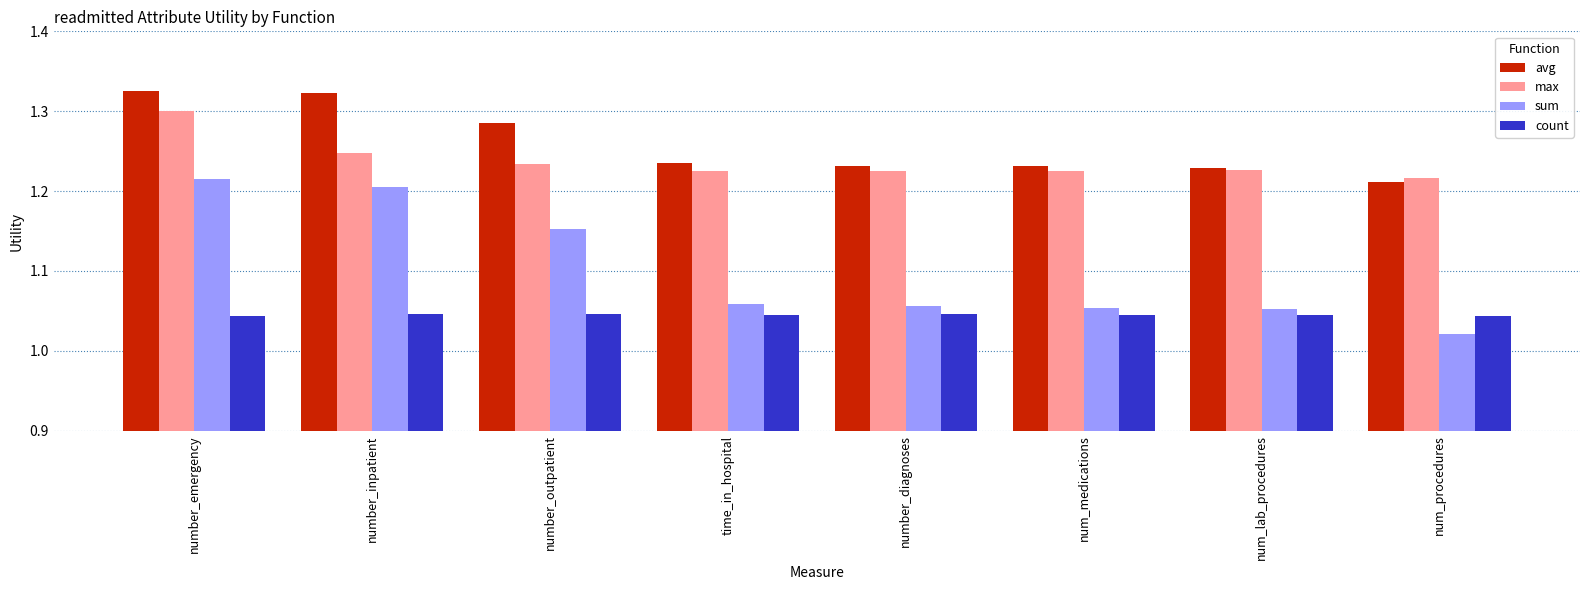

True or false: avg has a value of 1.3 at number_inpatient.

True